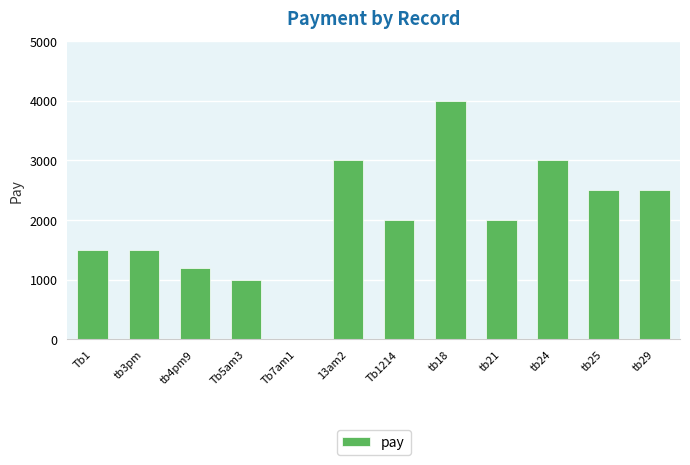

What is the maximum value shown in the chart?

4000